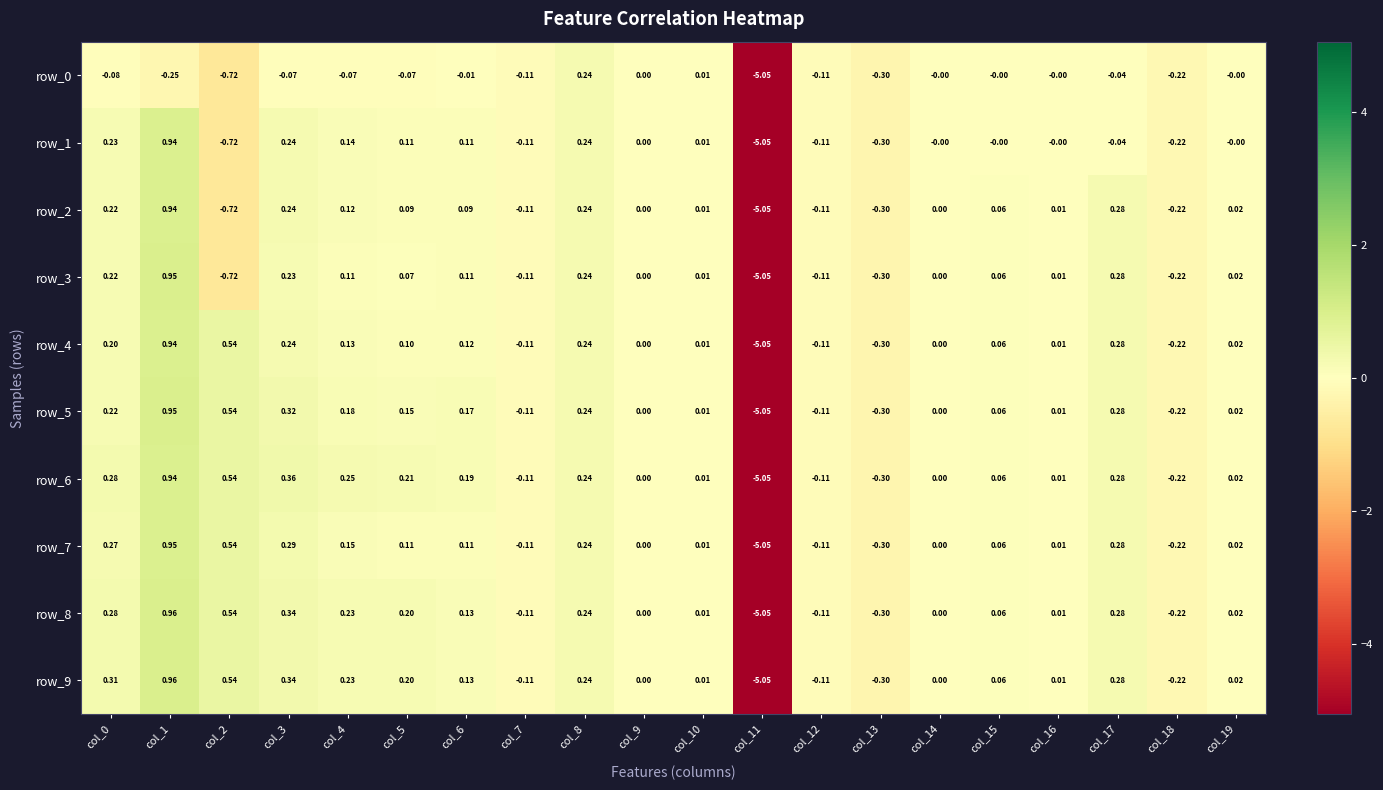

At which label does row_1 reach its peak?

col_1